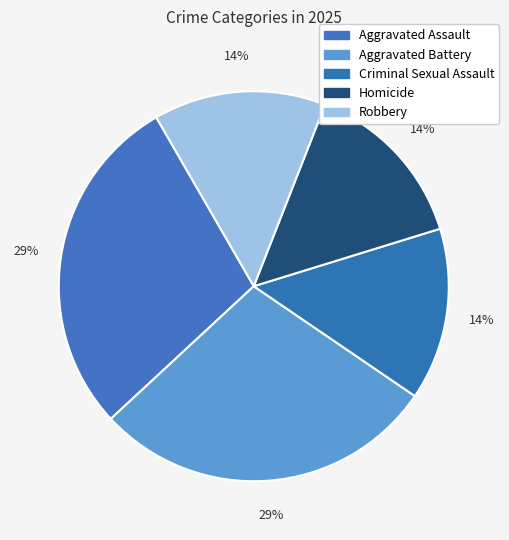

Count the number of slices in the pie.

5